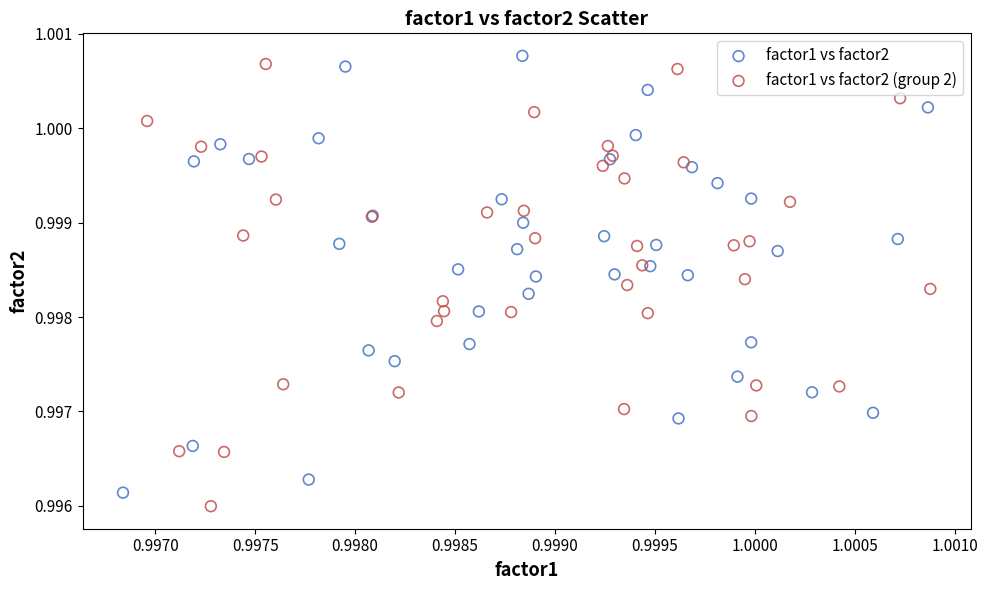

Which series has the largest Y range (max minus min)?

factor1 vs factor2 (group 2)